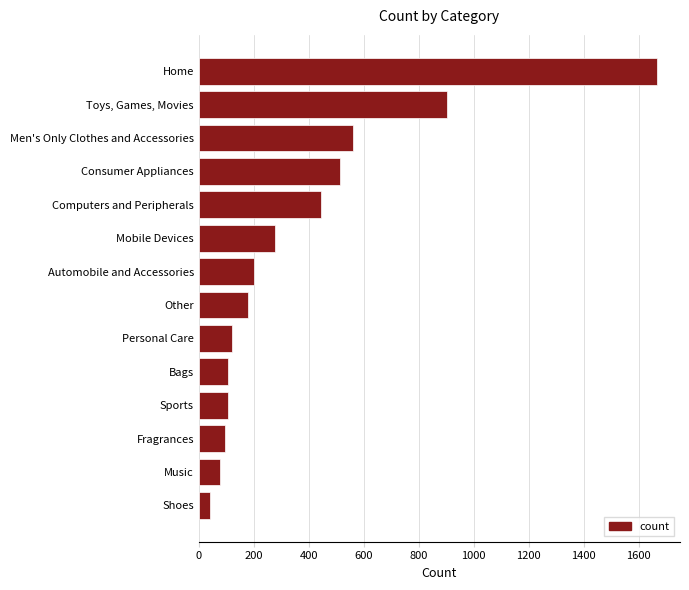

Reading bottom to top, list all the values displayed in this chart.

Shoes=41	Music=77	Fragrances=96	Sports=106	Bags=106	Personal Care=119	Other=180	Automobile and Accessories=201	Mobile Devices=278	Computers and Peripherals=445	Consumer Appliances=514	Men's Only Clothes and Accessories=562	Toys, Games, Movies=901	Home=1667